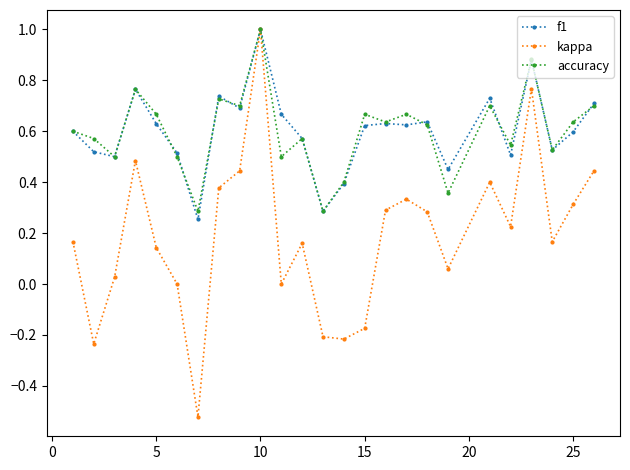

In kappa, how many points are lower than both neighbors (excluding endpoints)?

7